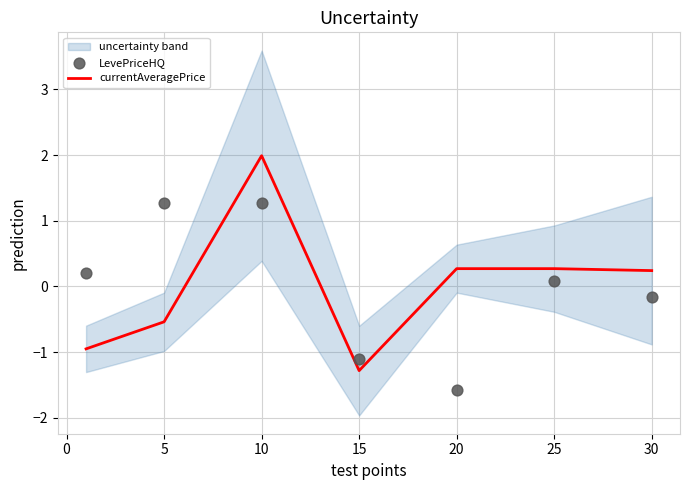

At how many categories does at least one series exceed 0?

6